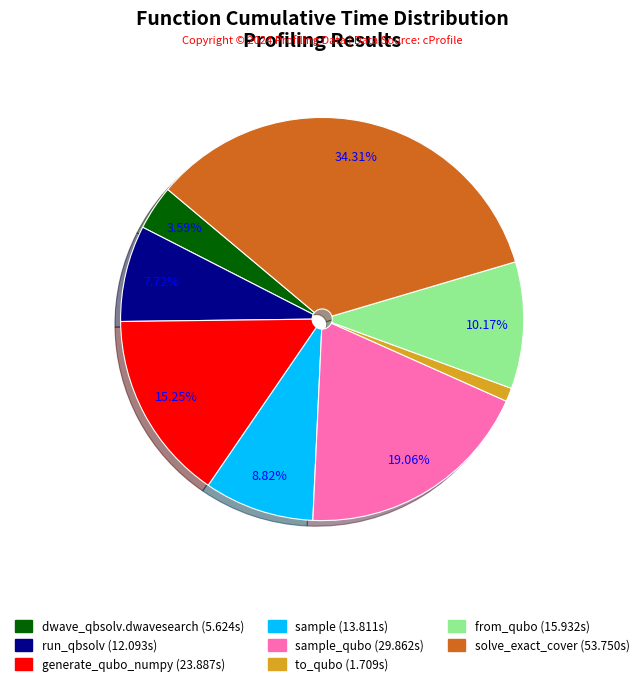

Is there any slice that represents more than half of the pie?

No